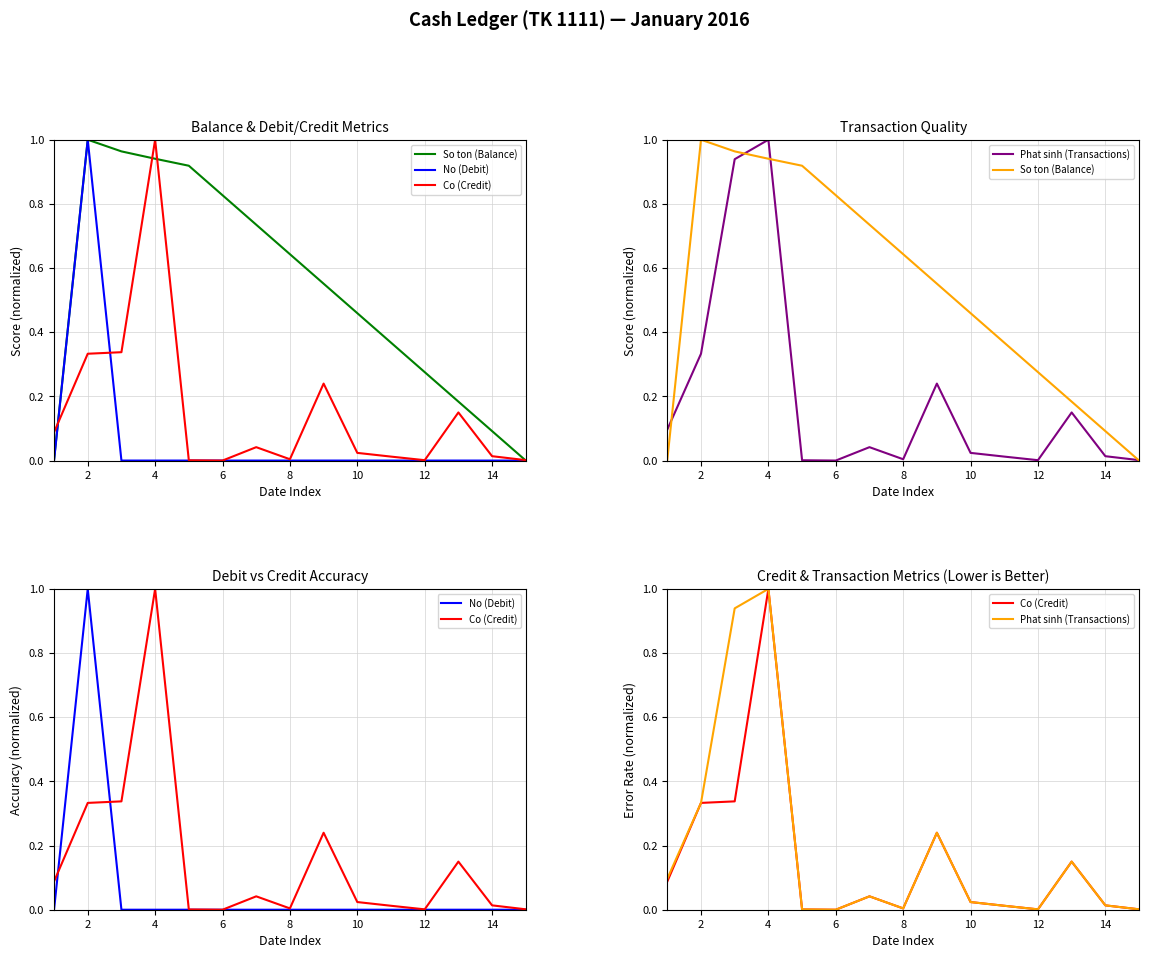

What are all the series names shown in the legend?

So ton (Balance), No (Debit), Co (Credit), Phat sinh (Transactions)